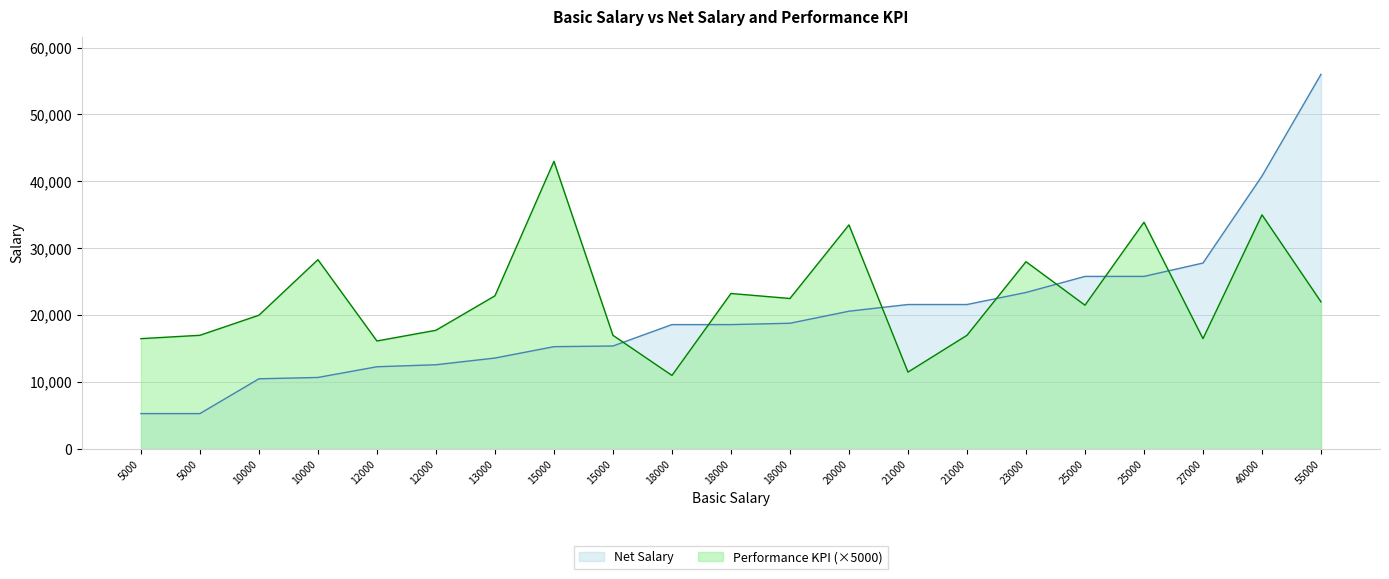

Is the value of Basic Salary at 25000 greater than the value of Performance KPI at 10000?

Yes